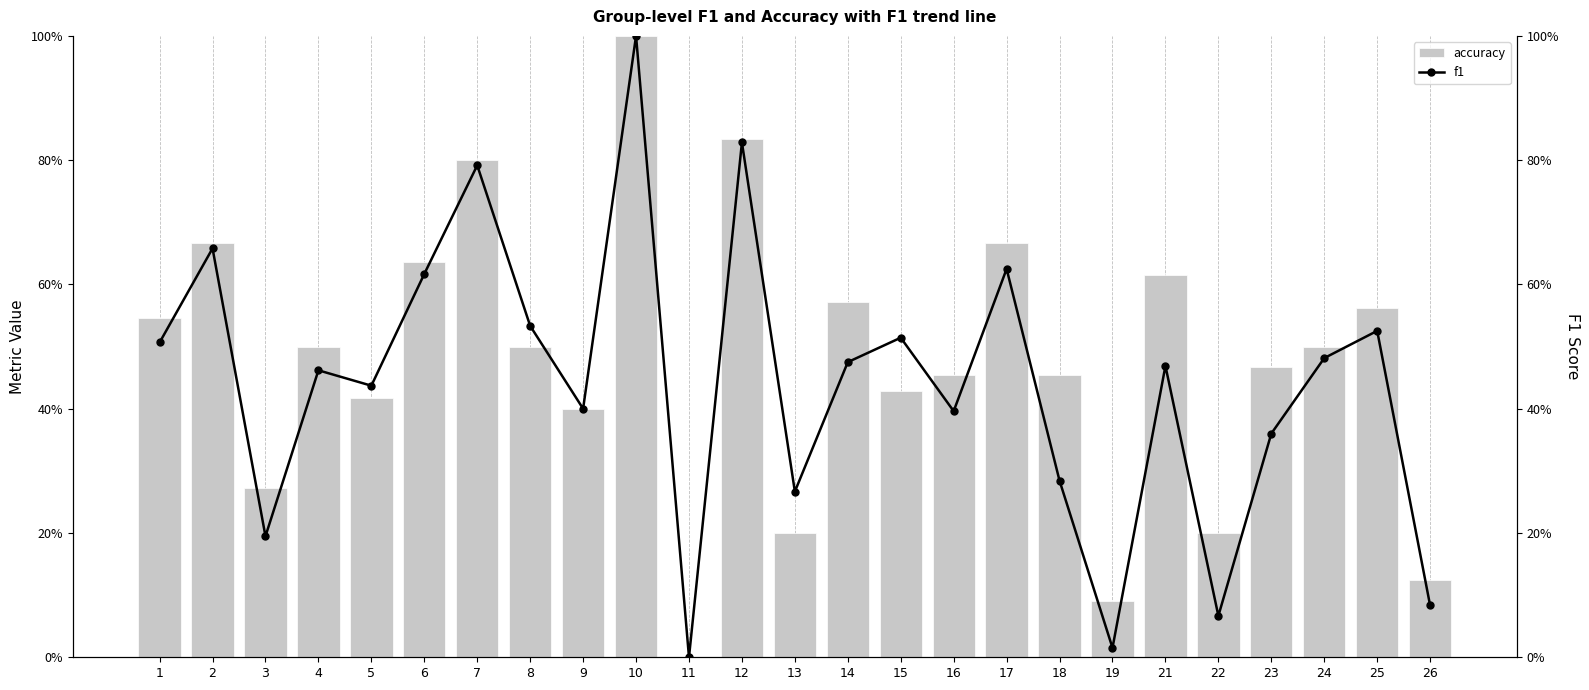

Reading left to right, extract all data points from this chart.

accuracy: 1=0.5	2=0.7	3=0.3	4=0.5	5=0.4	6=0.6	7=0.8	8=0.5	9=0.4	10=1.0	11=0.0	12=0.8	13=0.2	14=0.6	15=0.4	16=0.5	17=0.7	18=0.5	19=0.1	21=0.6	22=0.2	23=0.5	24=0.5	25=0.6	26=0.1
f1: 1=0.5	2=0.7	3=0.2	4=0.5	5=0.4	6=0.6	7=0.8	8=0.5	9=0.4	10=1.0	11=0.0	12=0.8	13=0.3	14=0.5	15=0.5	16=0.4	17=0.6	18=0.3	19=0.0	21=0.5	22=0.1	23=0.4	24=0.5	25=0.5	26=0.1